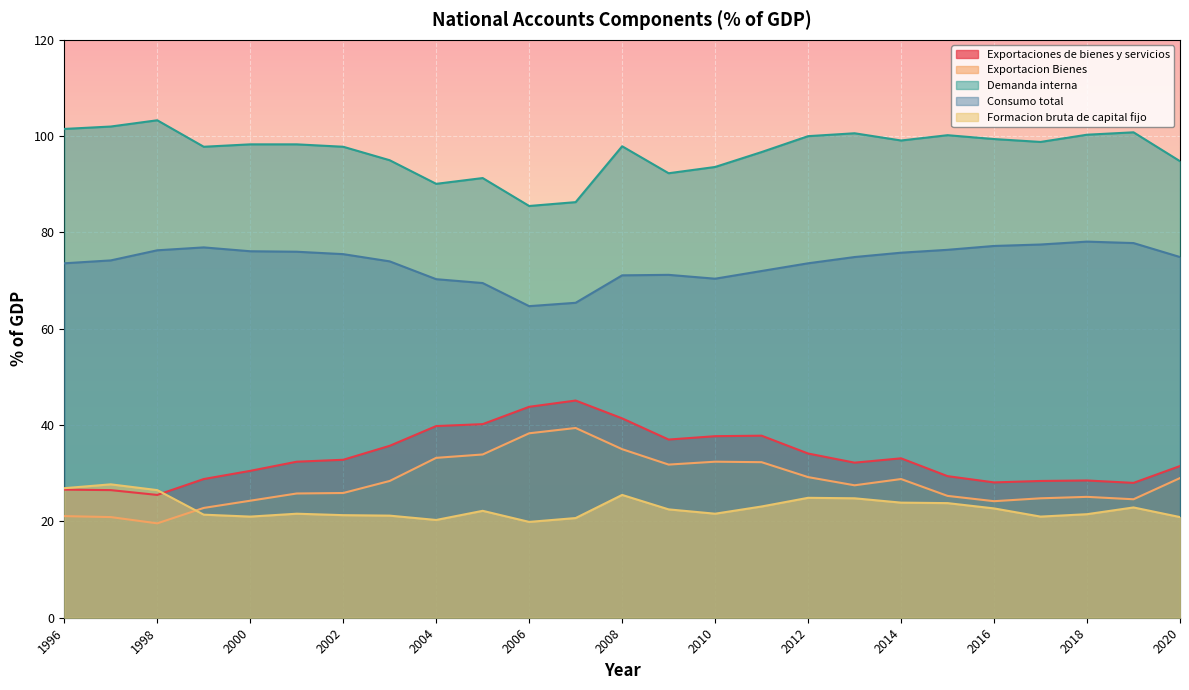

True or false: Demanda interna has more than 2 points higher than both neighbors.

True